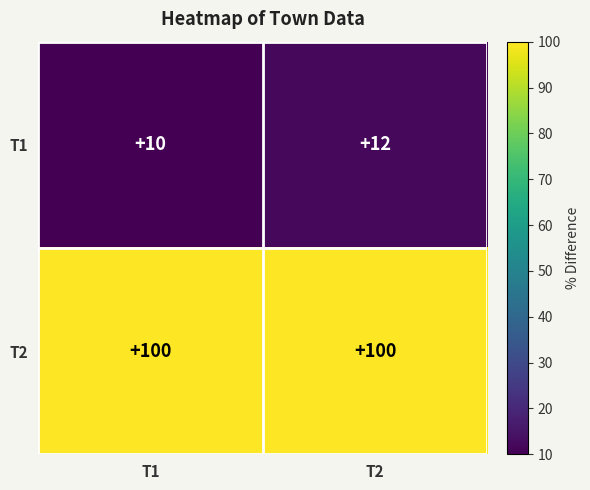

Reading right to left, what are all the values shown in this chart?

T1: T2=12	T1=10
T2: T2=100	T1=100